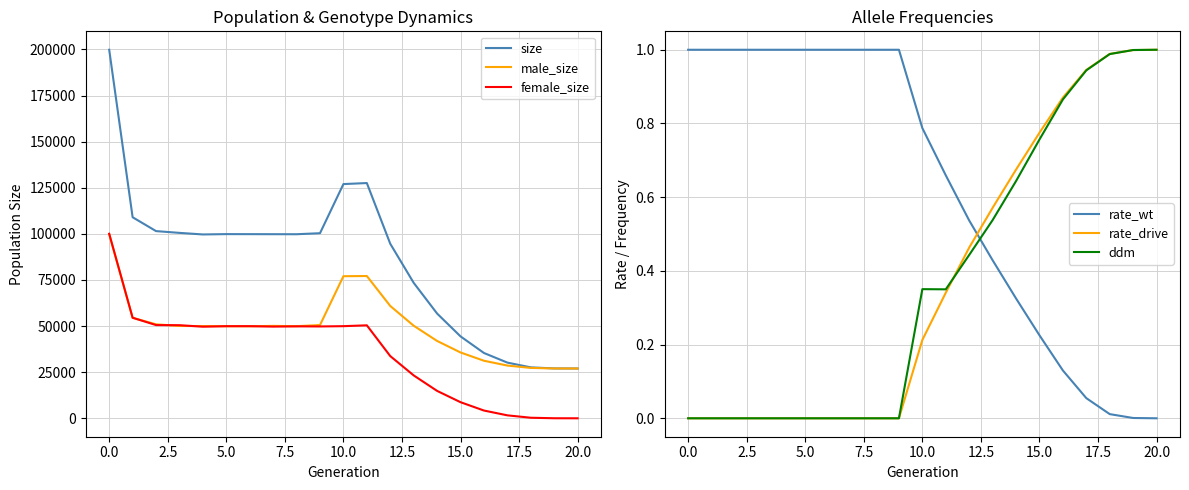

What is the minimum value for size?

27000